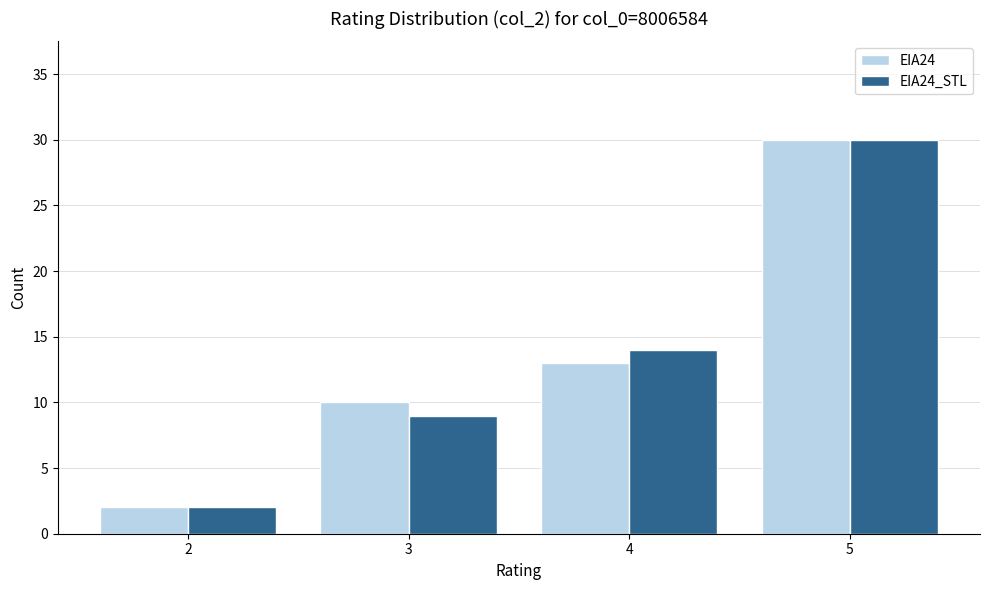

What is the difference between the EIA24 values at 4 and 2?

11